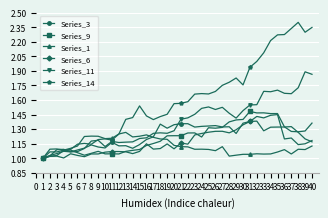

True or false: Series_6 has more than 1 interior local peaks.

True